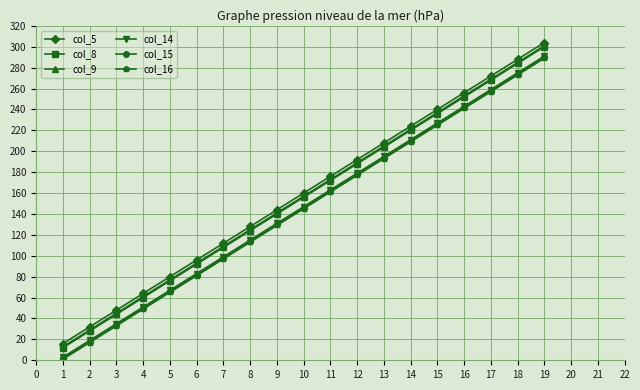

How many distinct data groups are displayed?

6